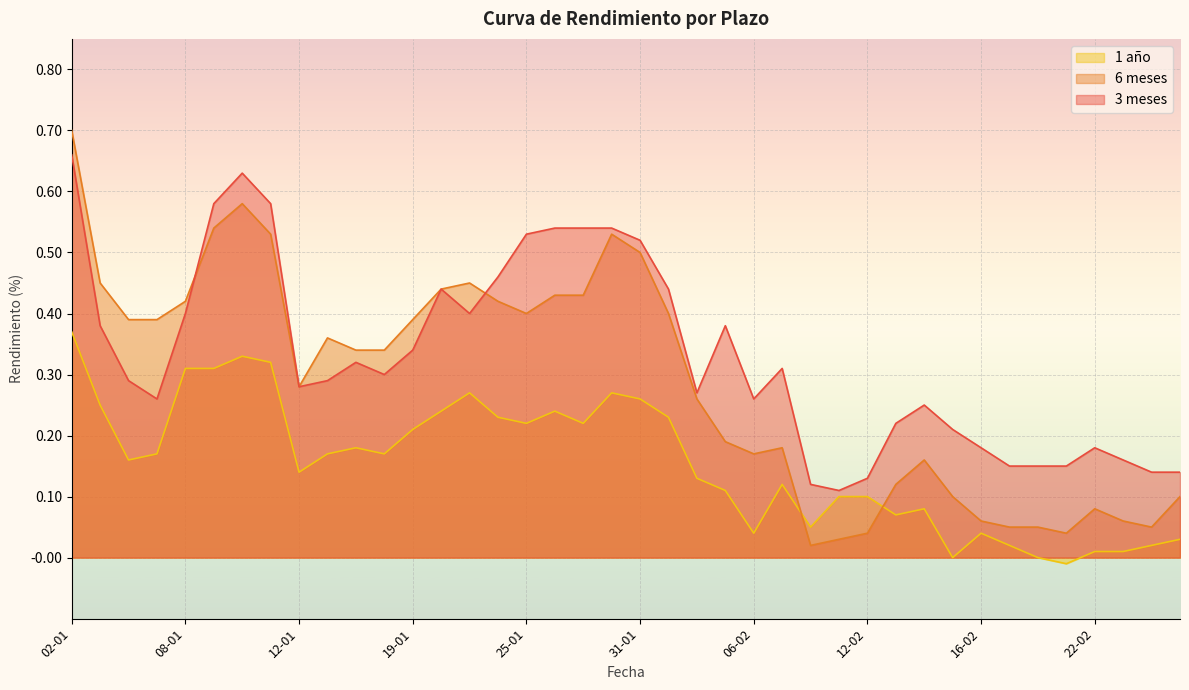

What are all the series names shown in the legend?

1 año, 6 meses, 3 meses